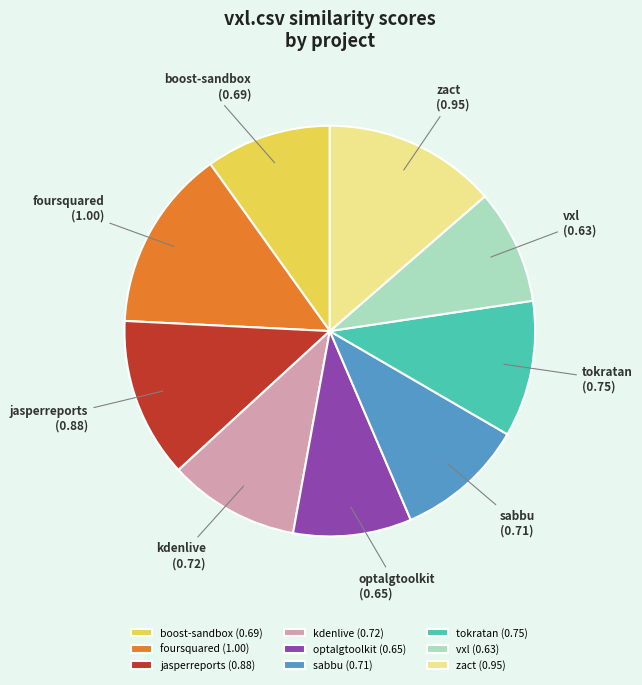

How many slices are in this pie chart?

9